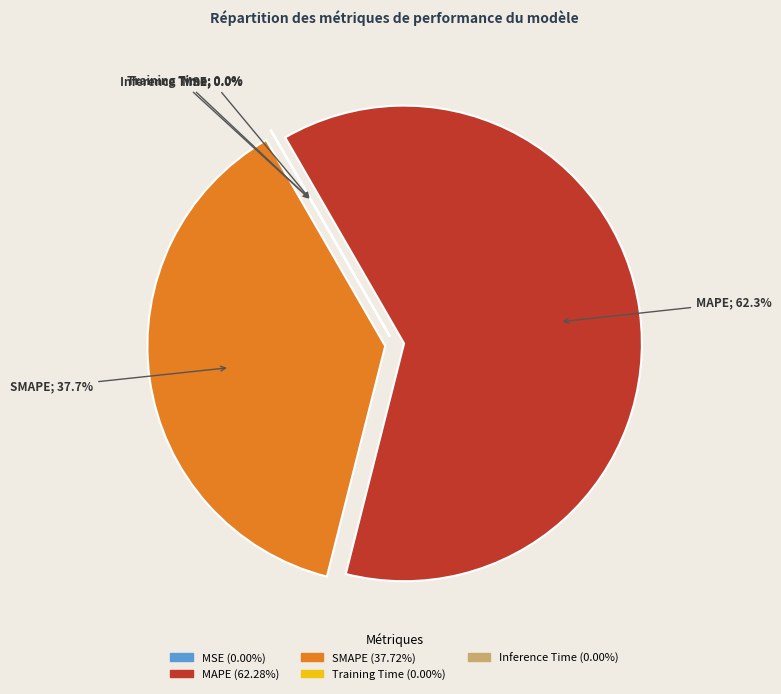

How much of the chart is everything except MAPE?

37.7%